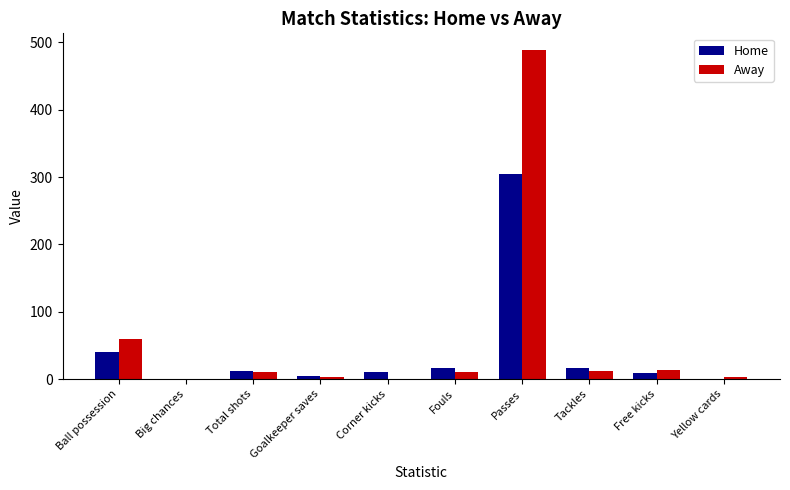

What is the sum of all Away values?

606